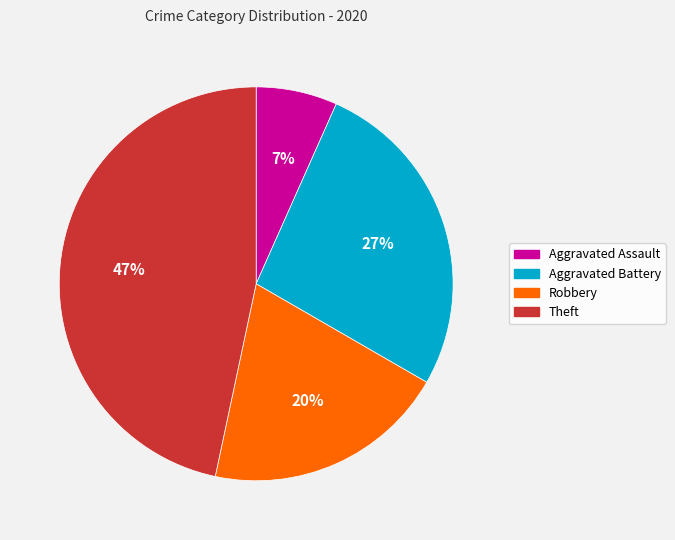

Does any single category account for the majority?

No